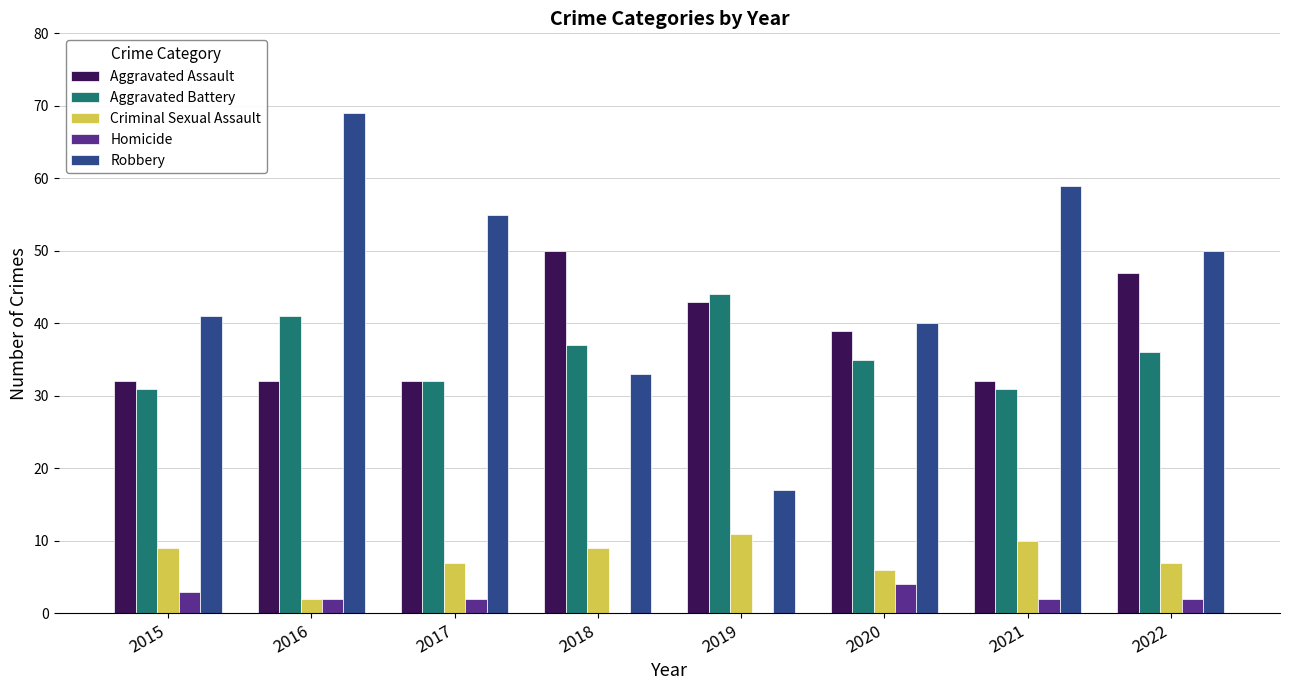

What is the average value of the Robbery series?

46